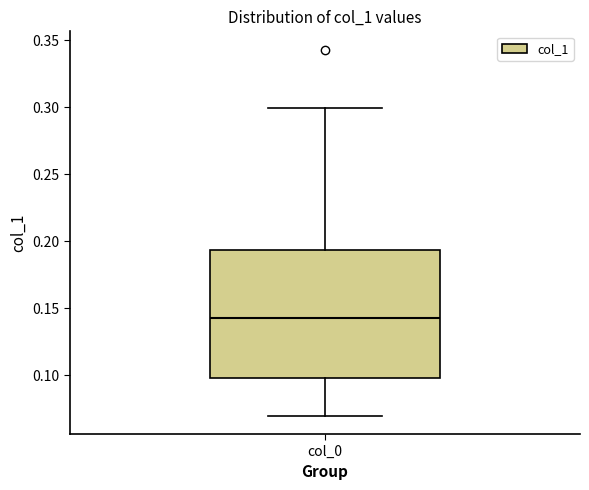

Where does the lower whisker of the box for col_0 end on the y-axis? The values are not printed on the chart, so give them approximately, as read against the axis.

0.070